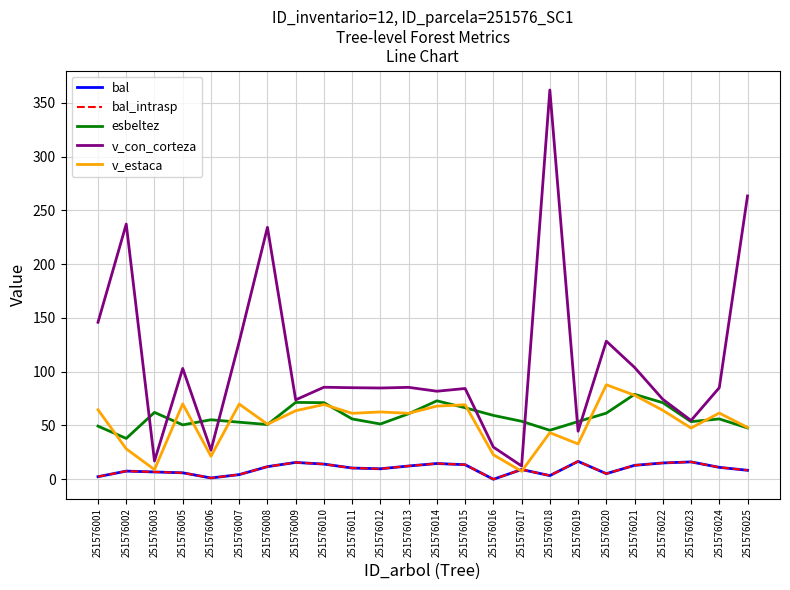

Reading left to right, extract all data points from this chart.

bal: 2.4	7.6	6.8	6.0	1.2	4.3	11.7	15.6	14.1	10.4	9.7	12.3	14.6	13.5	0.0	9.1	3.4	16.6	5.2	12.9	15.2	16.1	11.1	8.3
bal_intrasp: 2.4	7.6	6.8	6.0	1.2	4.3	11.7	15.6	14.1	10.4	9.7	12.3	14.6	13.5	0.0	9.1	3.4	16.6	5.2	12.9	15.2	16.1	11.1	8.3
esbeltez: 49.4	38.0	62.1	50.6	55.3	53.0	50.9	71.4	71.2	56.1	51.4	60.9	72.9	66.5	59.4	53.9	45.5	53.6	61.5	79.0	71.2	53.6	56.1	47.7
v_con_corteza: 145.9	237.2	16.9	103.0	27.0	127.8	234.2	73.8	85.5	85.1	84.8	85.4	81.8	84.4	29.9	12.3	361.8	44.7	128.4	104.0	74.3	54.6	85.1	263.4
v_estaca: 64.6	28.3	8.9	70.0	21.4	69.9	51.2	63.7	69.5	61.3	62.6	61.3	68.0	69.2	22.8	7.4	43.3	32.8	87.8	78.1	64.1	47.6	61.5	48.2